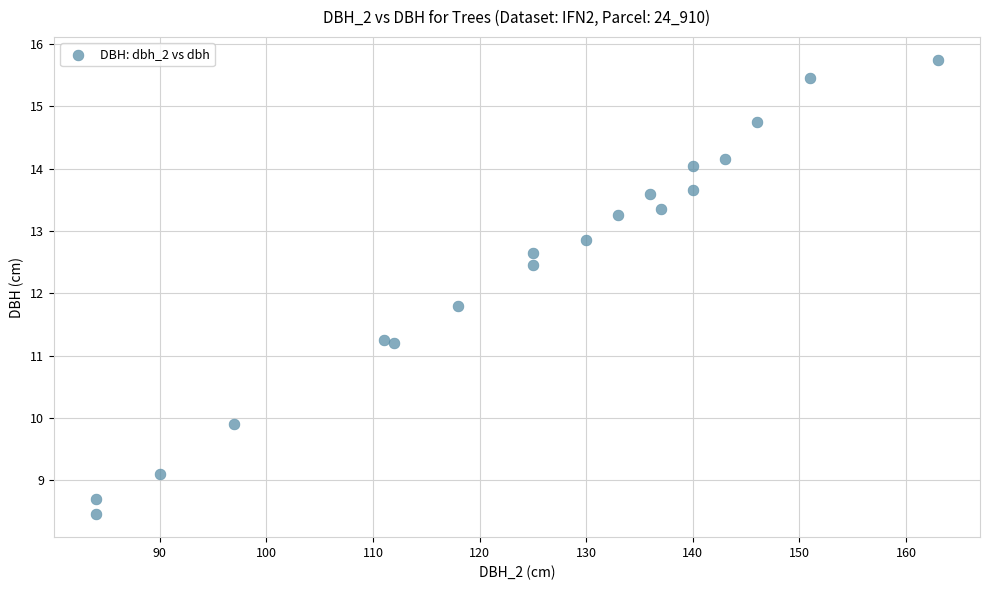

What is the range of X values (max minus min)?

79.0